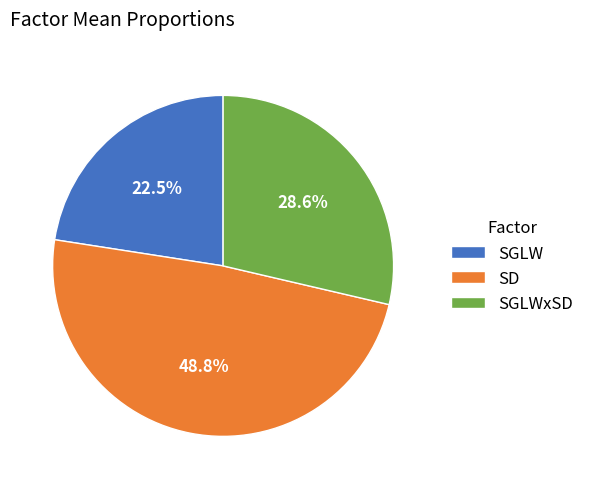

Is there any slice that represents more than half of the pie?

No